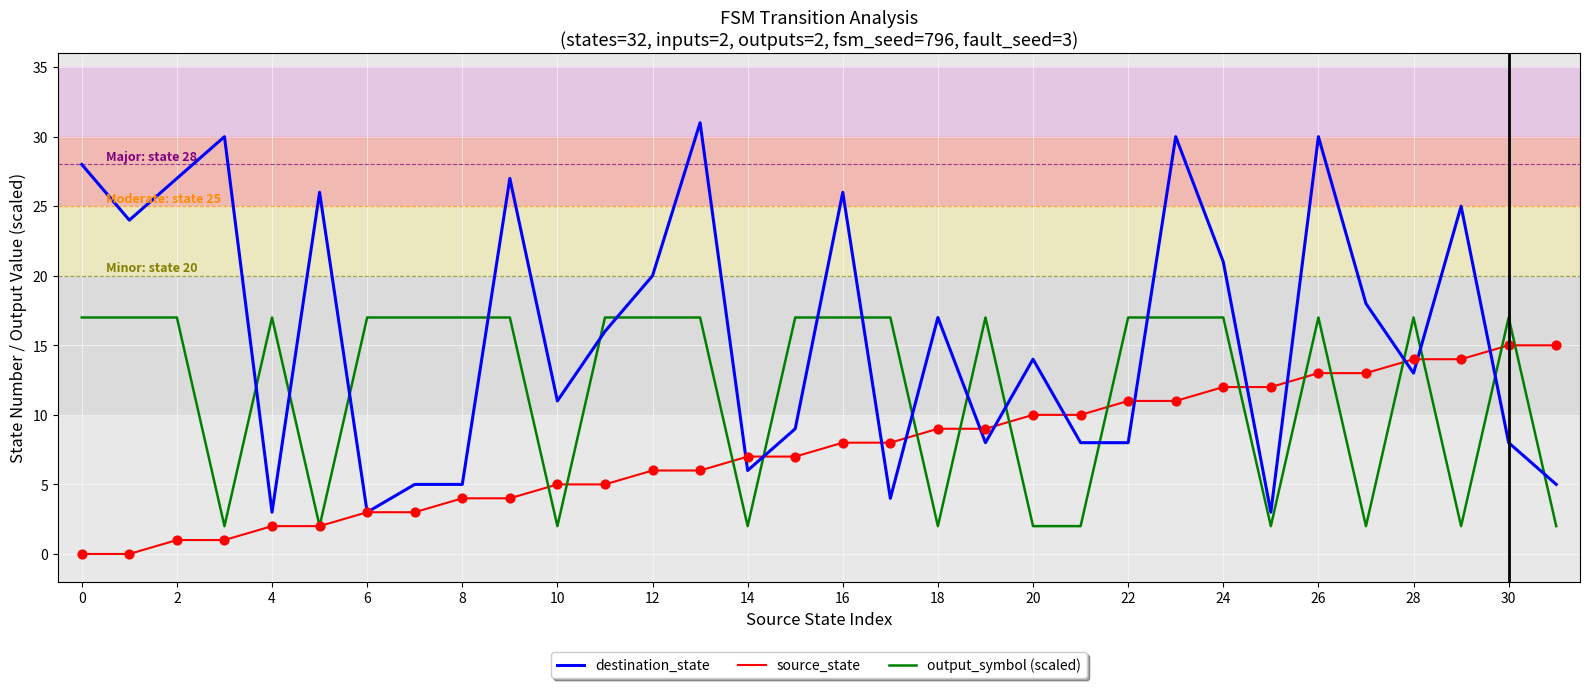

Which series has the largest total across all categories?

destination_state